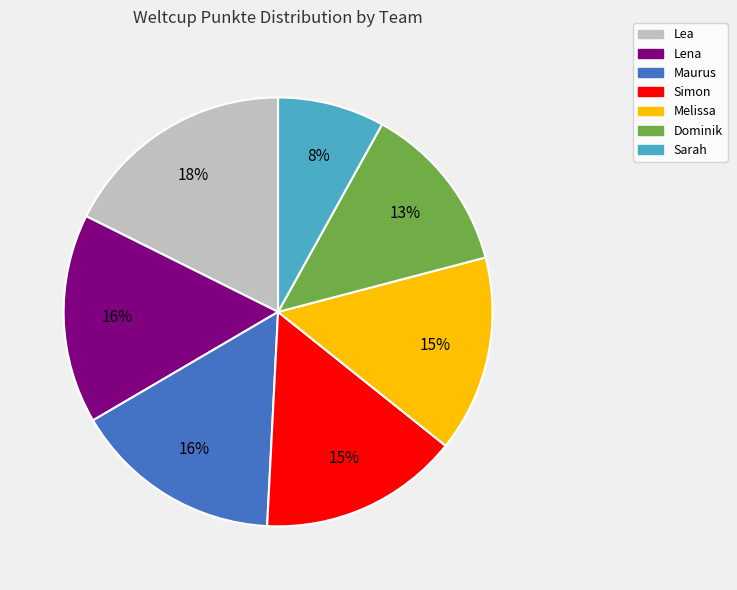

How many slices are in this pie chart?

7